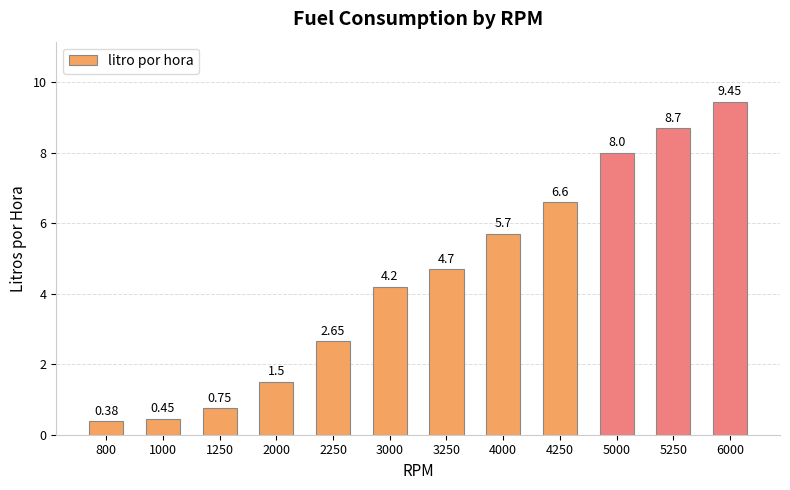

Which has a higher value, 2250 or 5000?

5000